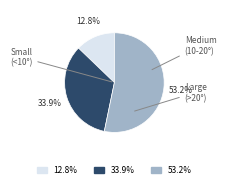

Does any single category account for the majority?

Yes